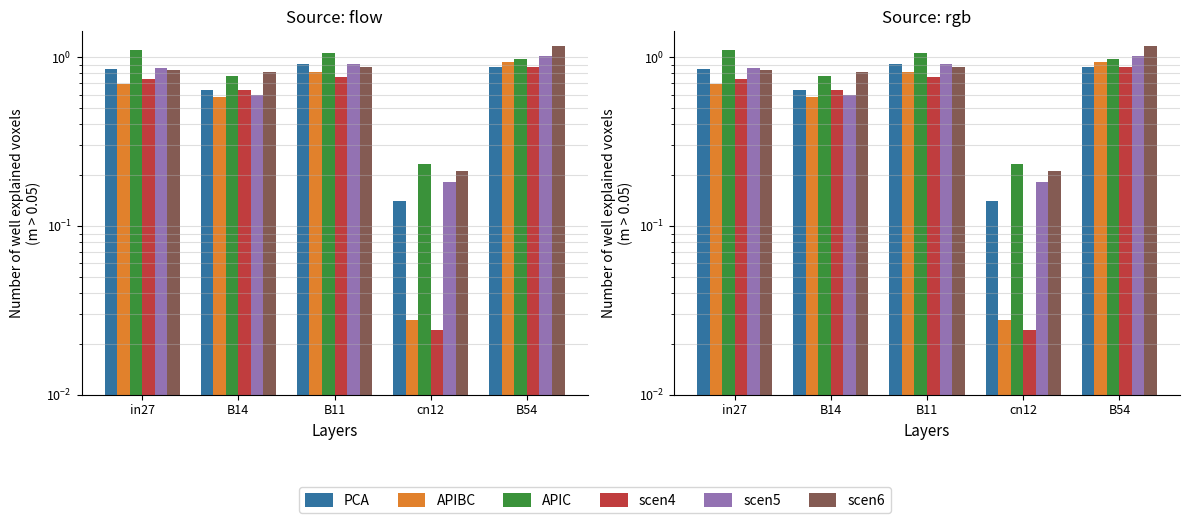

The scen5 series shows 0.9 at B11. True or false?

True